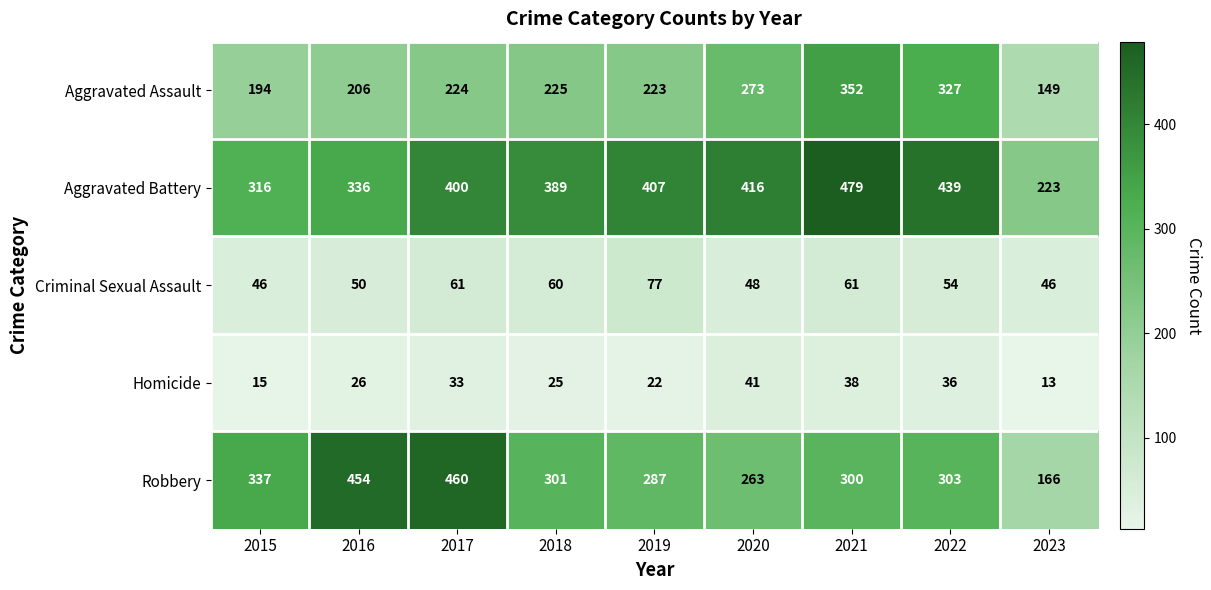

At which category does the chart reach its minimum across all series?

2023